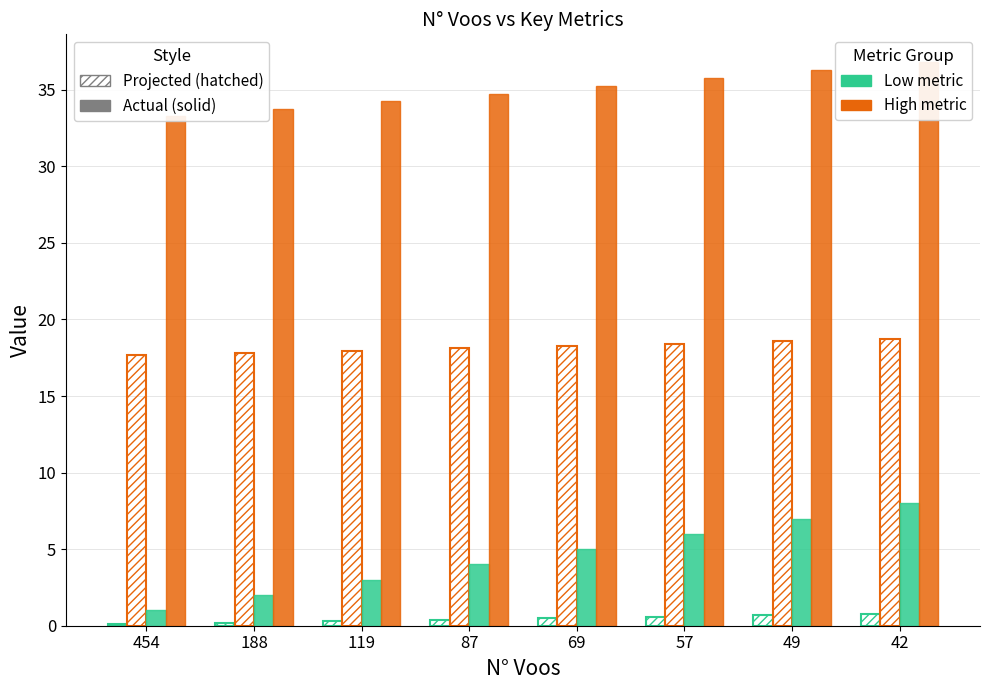

Reading left to right, what are all the values shown in this chart?

Autonomia Projetada [h]: 454=0.1	188=0.2	119=0.3	87=0.4	69=0.5	57=0.6	49=0.7	42=0.8
MTOW [kg] / 10: 454=17.7	188=17.8	119=18.0	87=18.1	69=18.3	57=18.4	49=18.6	42=18.7
Combustível [kg]: 454=1.0	188=2.0	119=3.0	87=4.0	69=5.0	57=6.0	49=7.0	42=8.0
Massa gerador: 454=33.3	188=33.8	119=34.3	87=34.8	69=35.2	57=35.8	49=36.3	42=36.8